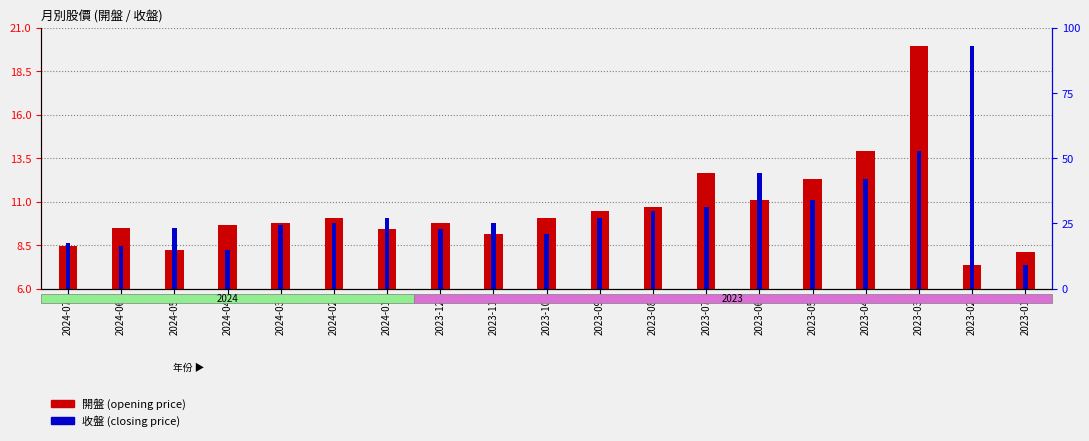

What is the lowest value of the 收盤 (closing price) series?

7.3